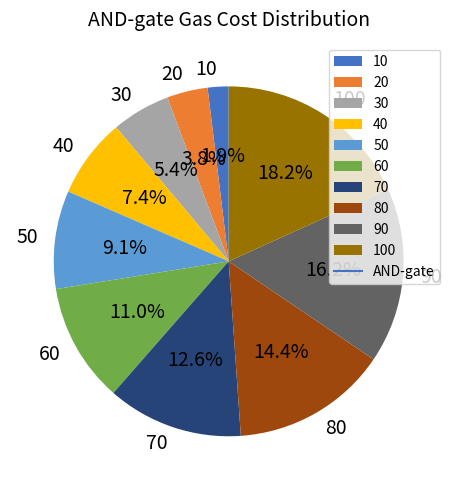

Rank the categories by value from lowest to highest.

10, 20, 30, 40, 50, 60, 70, 80, 90, 100